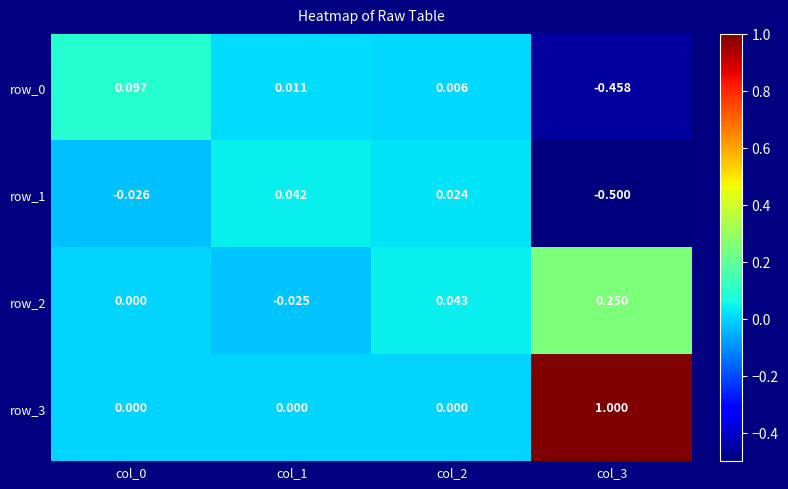

How many values in the row_2 series are below 0?

1